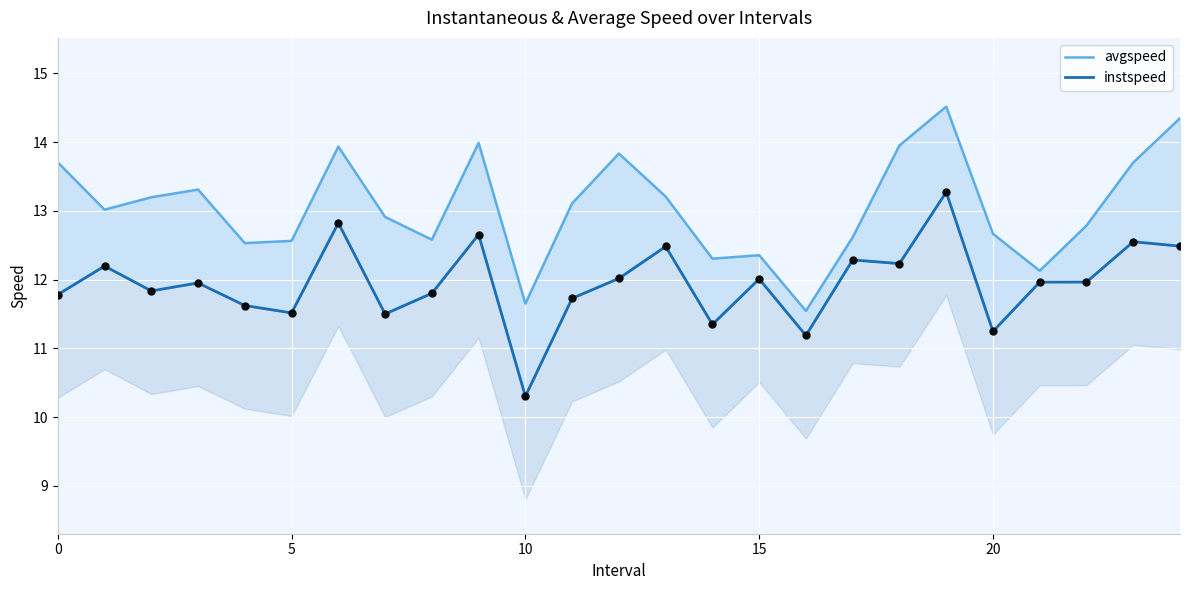

Which series has the largest total across all categories?

avgspeed